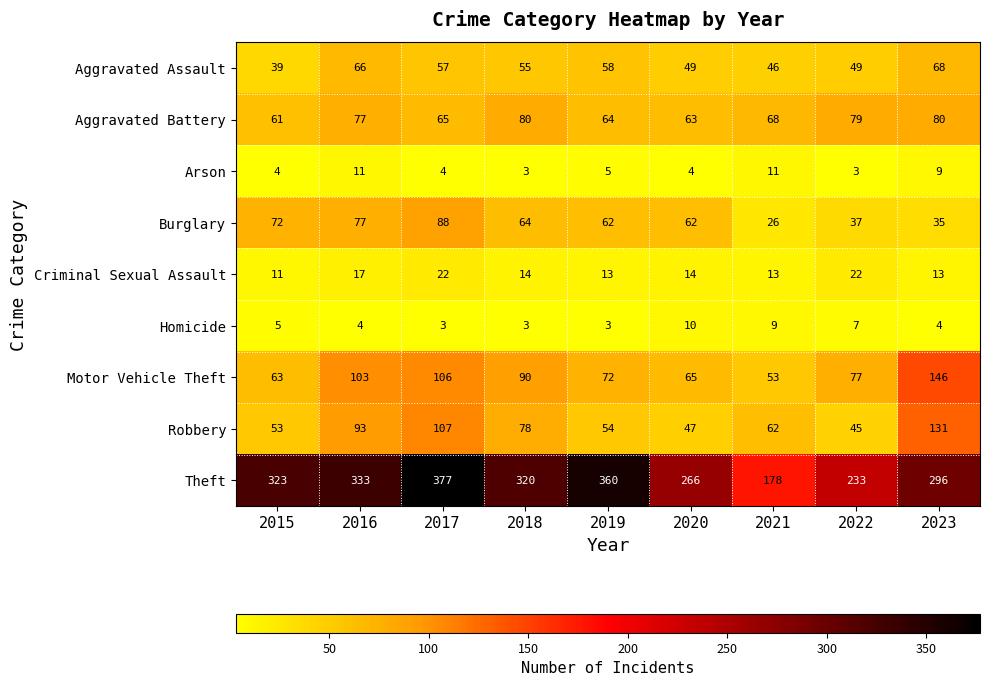

At how many categories does at least one series exceed 18?

9